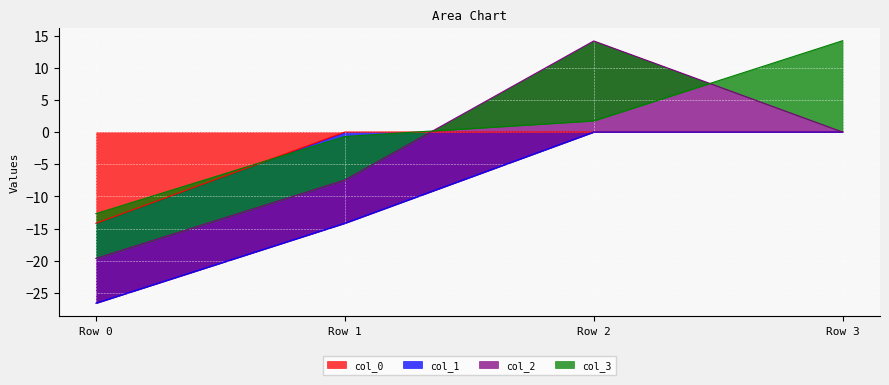

How many categories are shown in the chart?

4